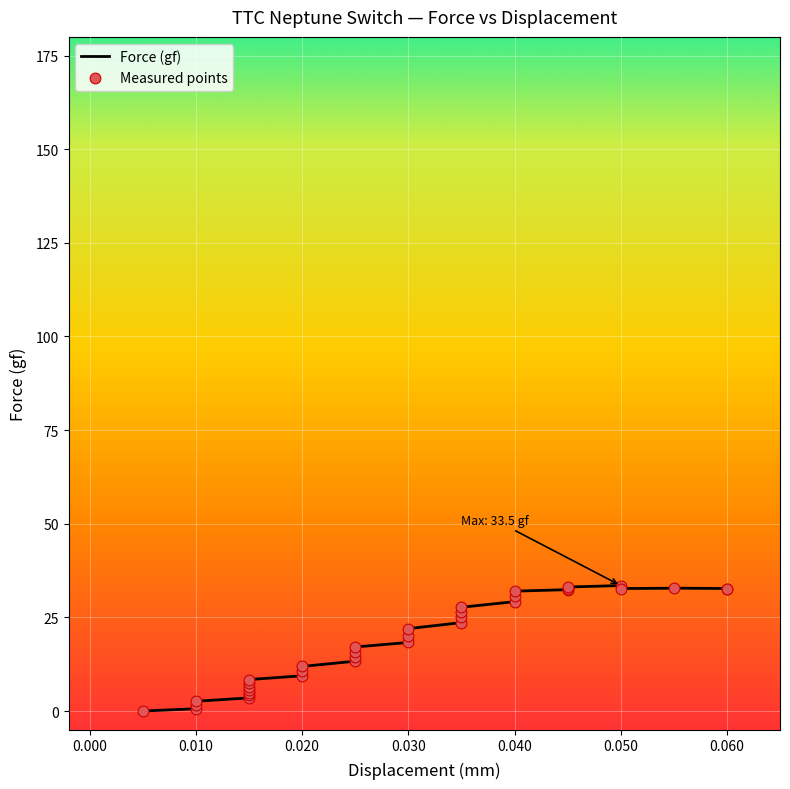

What is the maximum value for Force (gf)?

33.5